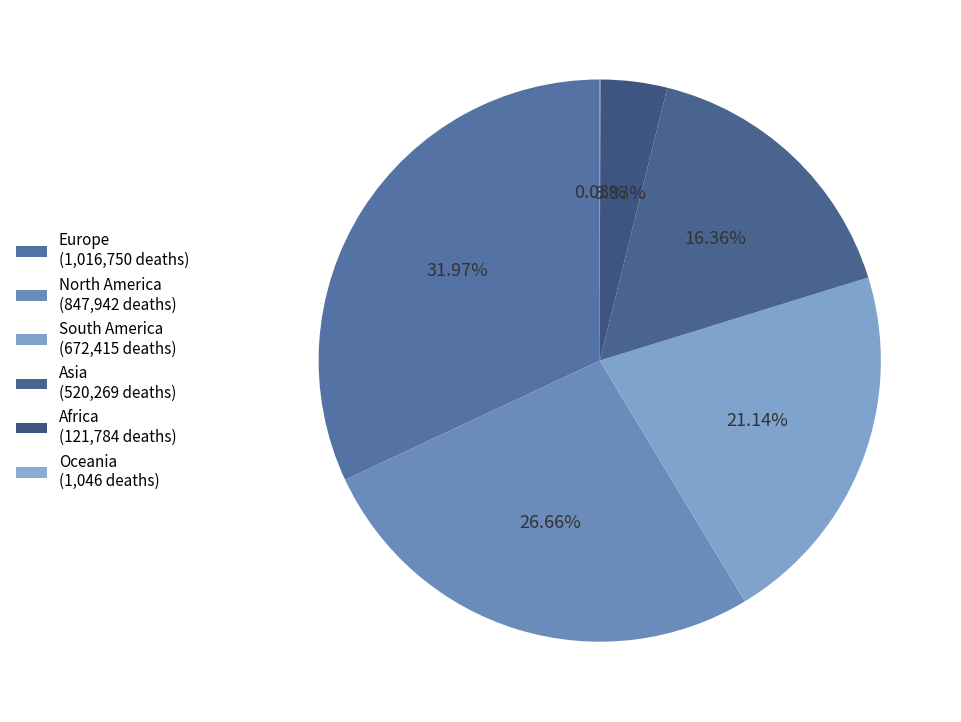

What percentage is NOT represented by Asia?

83.6%